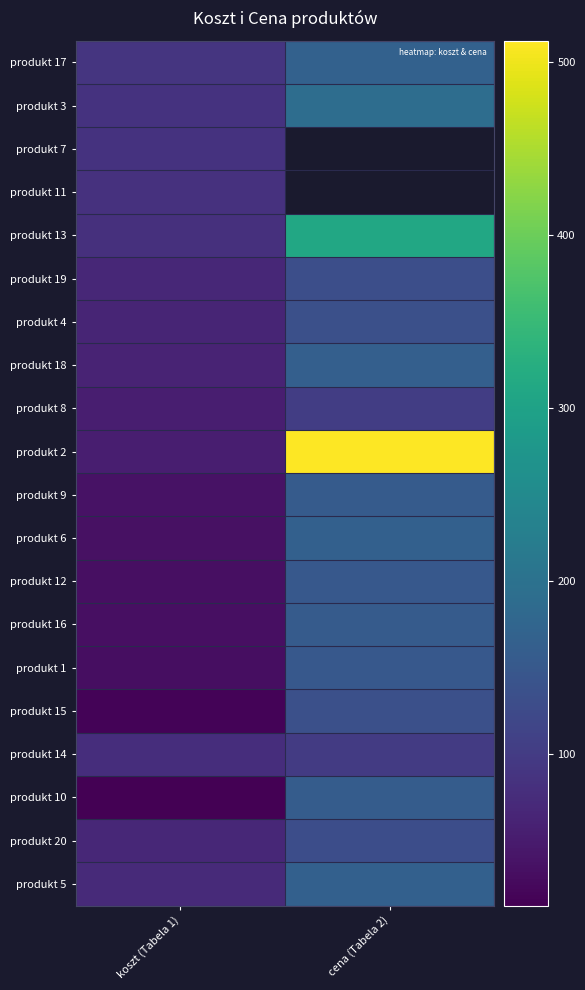

Is the value of produkt 18 at koszt (Tabela 1) greater than the value of produkt 9 at cena (Tabela 2)?

No